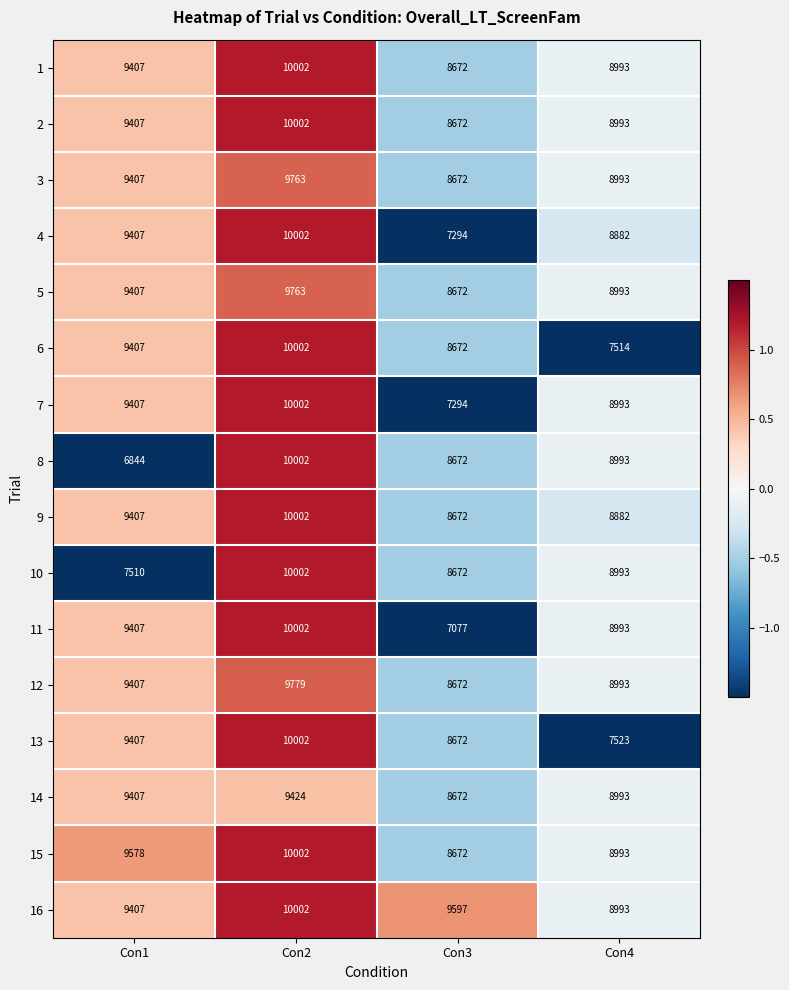

How many 16 values are between 9407 and 10002?

3